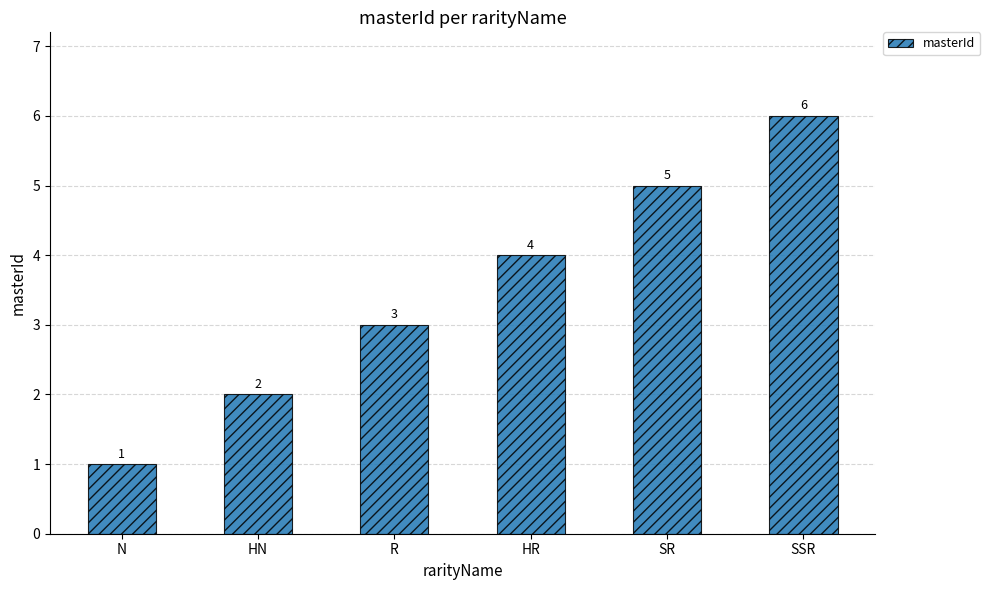

How many values are between 2 and 5?

4